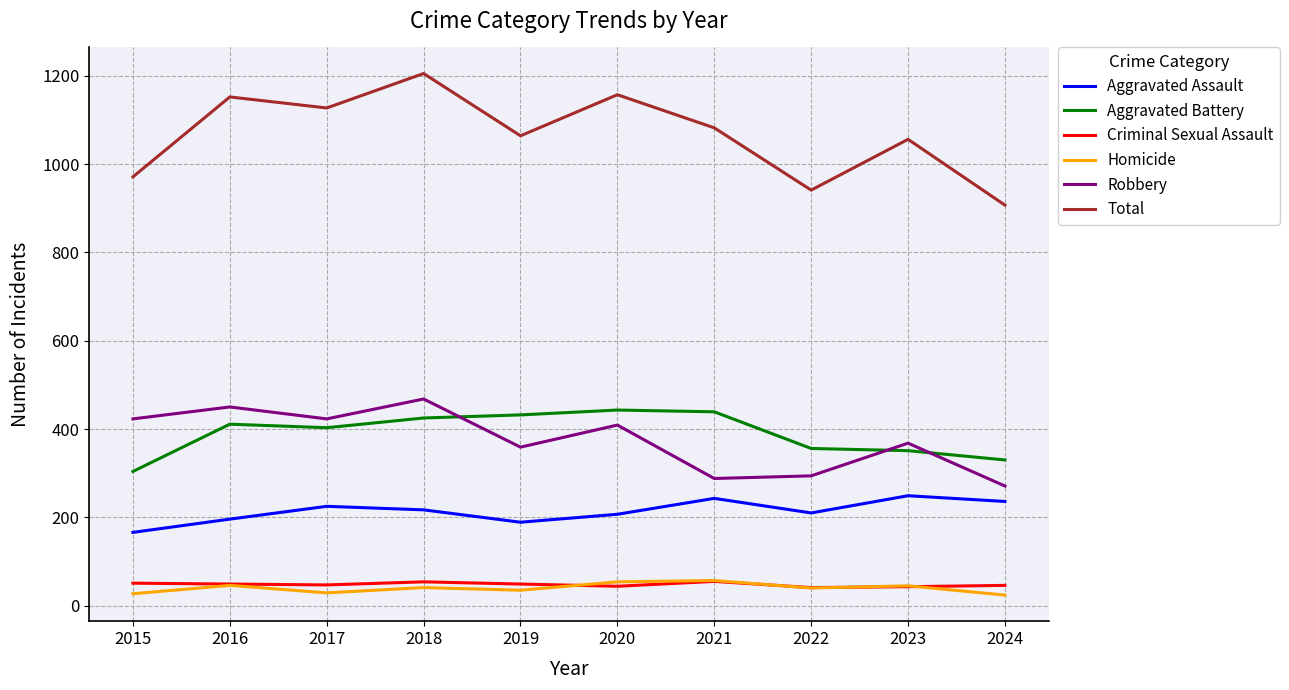

What is the approximate value of Total at 2023?

1056